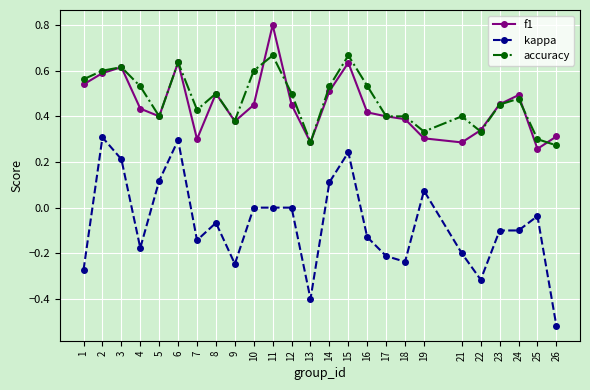

Which category has the highest value in the f1 series?

11